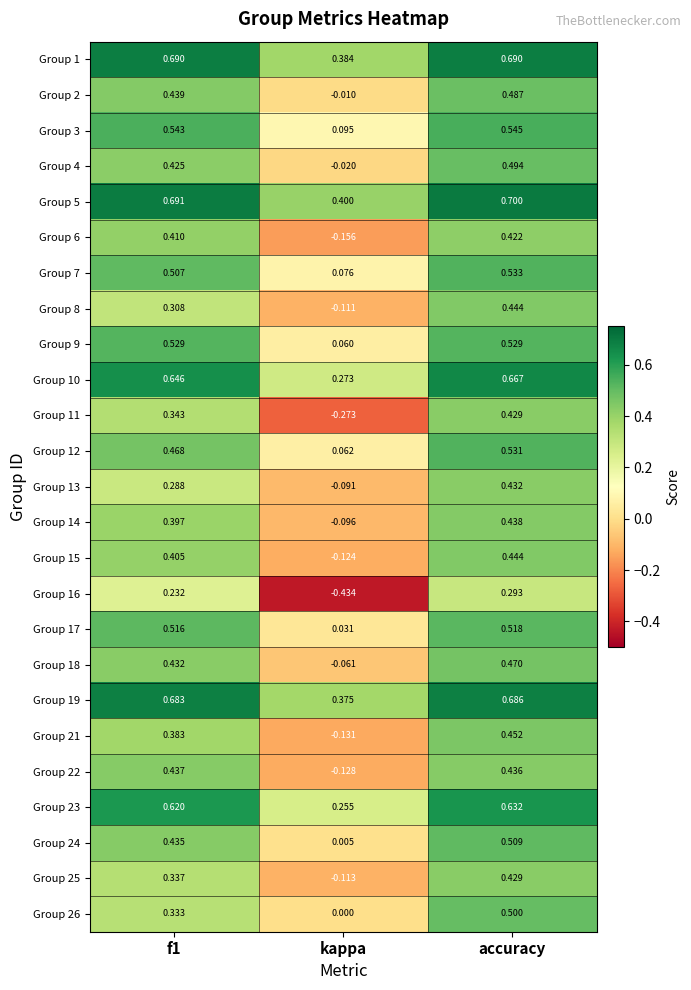

Which label corresponds to the largest value in the chart?

accuracy